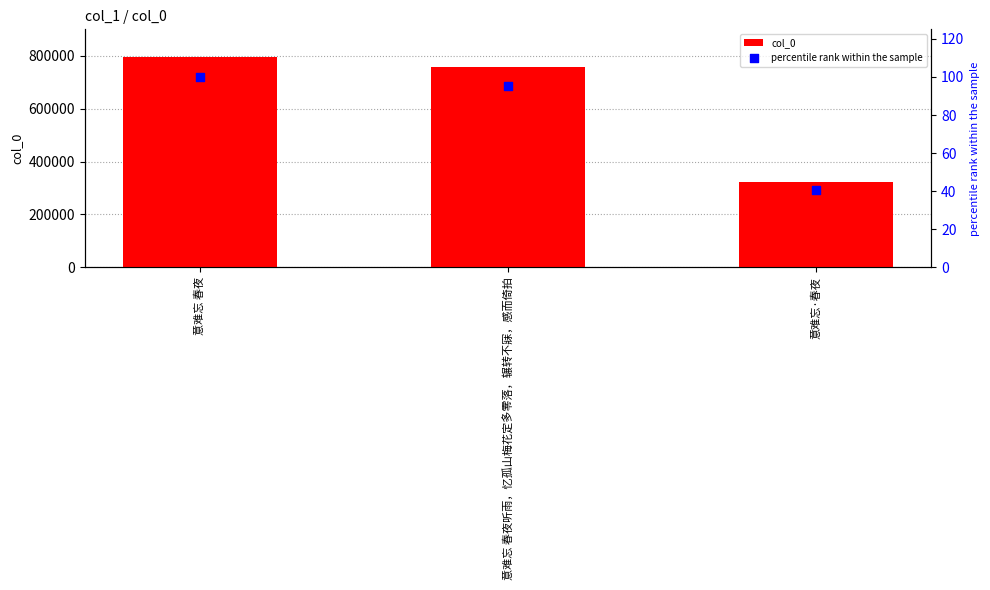

Which series has the widest spread of Y values?

col_0